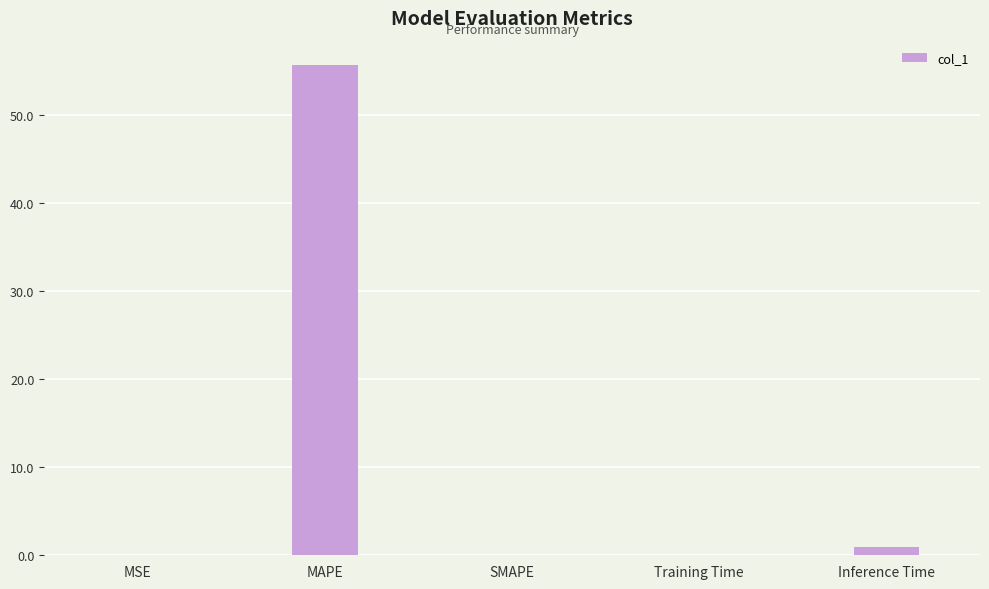

What is the greatest value displayed?

55.6